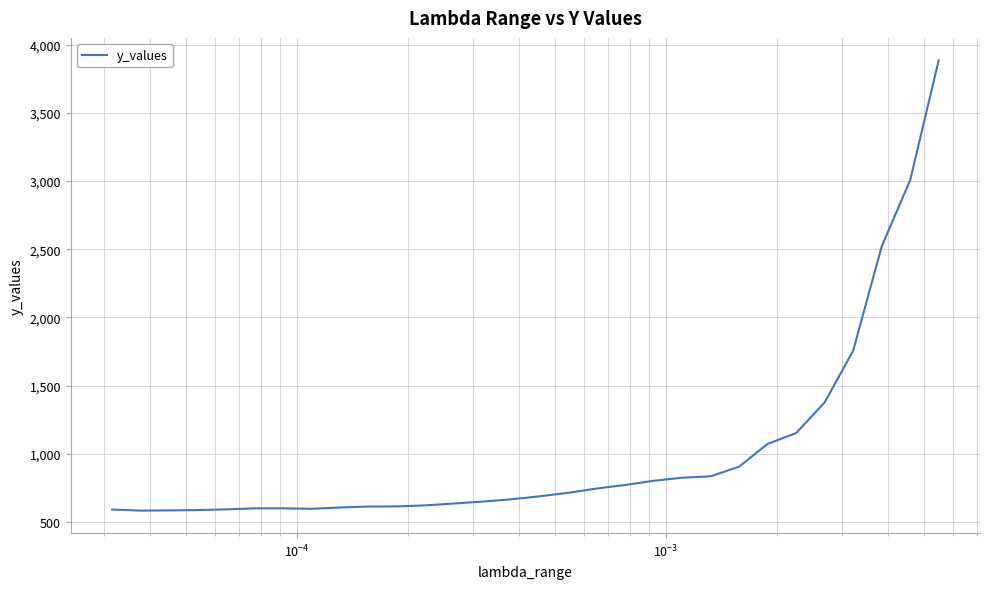

What is the maximum value shown in the chart?

3885.7